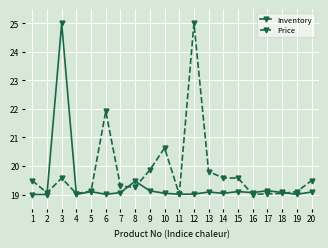

At 1, list the series in order from smallest to largest.

Inventory, Price